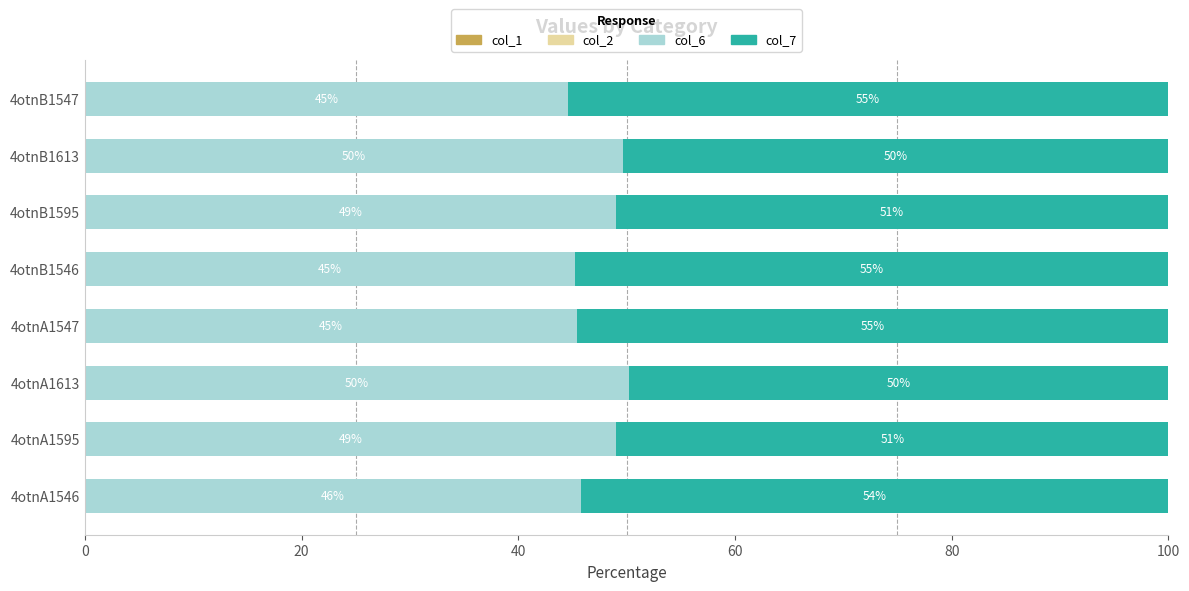

What is the average value of the col_6 series?

47.4